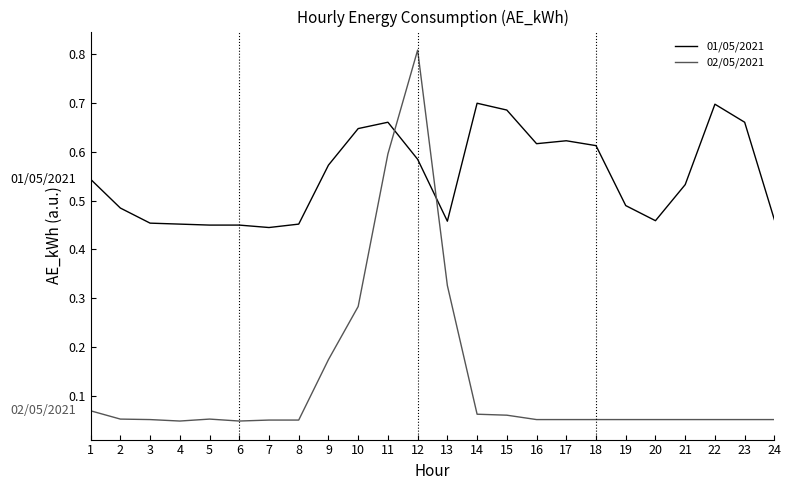

Rank the series by their average value, from highest to lowest.

01/05/2021, 02/05/2021